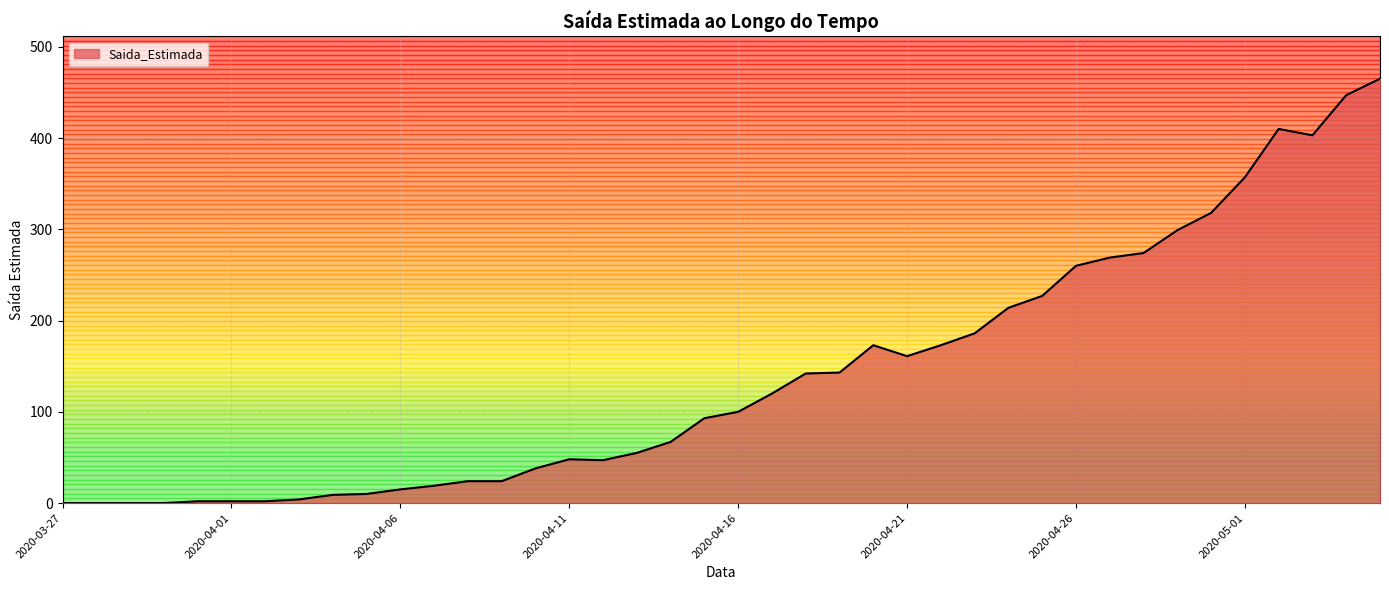

What is the maximum value shown in the chart?

465